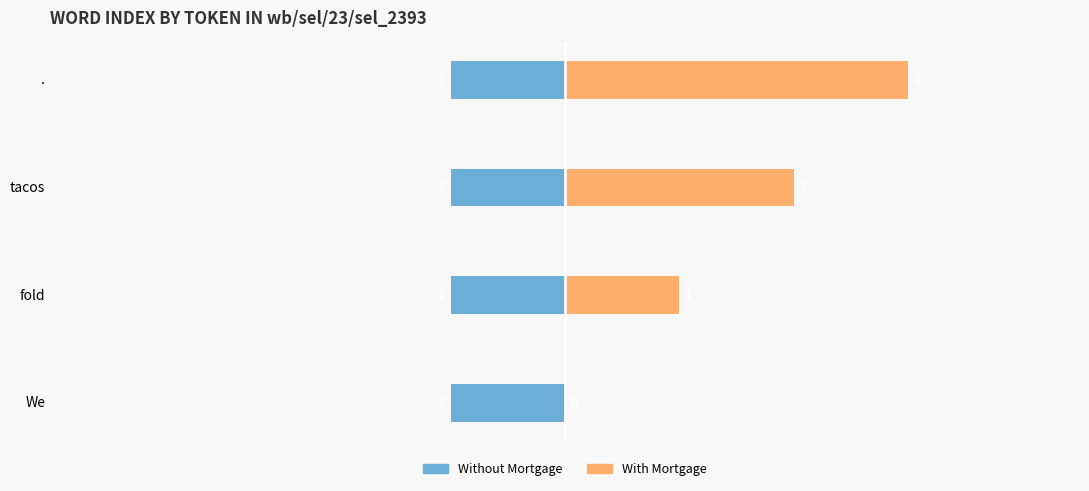

How many bars are there in total?

8